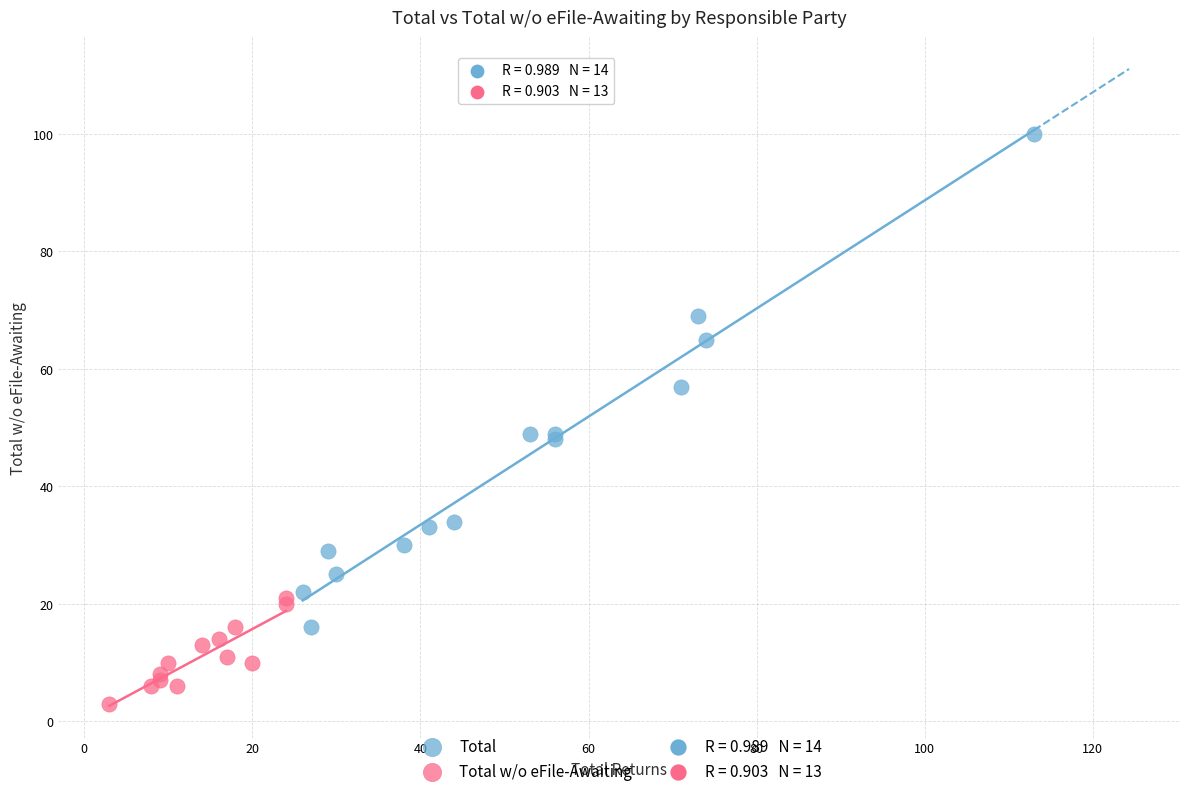

Which series has the largest Y range (max minus min)?

Total